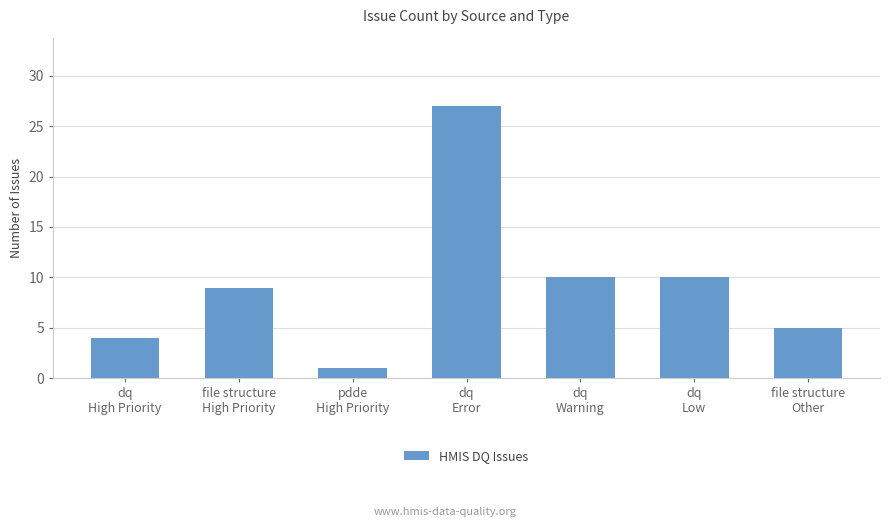

Read the value at pdde
High Priority.

1